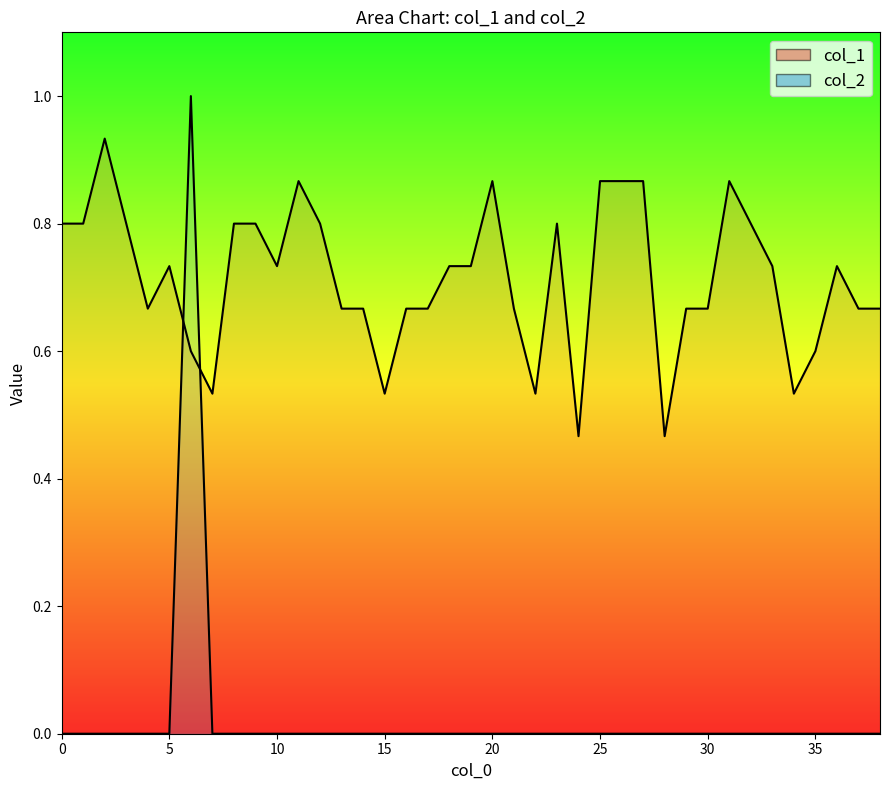

At which category is the sum across all series the highest?

6